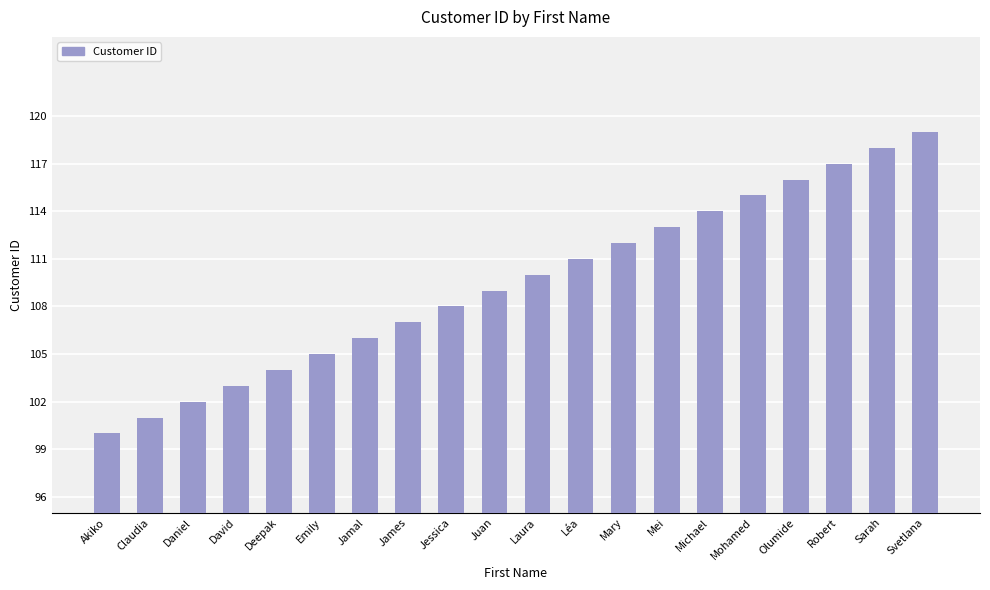

List the labels in order of value, largest first.

Svetlana, Sarah, Robert, Olumide, Mohamed, Michael, Mei, Mary, Léa, Laura, Juan, Jessica, James, Jamal, Emily, Deepak, David, Daniel, Claudia, Akiko